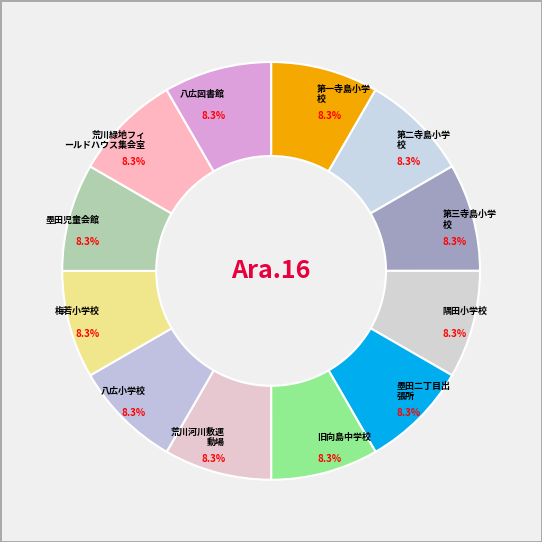

Is there any slice that represents more than half of the pie?

No